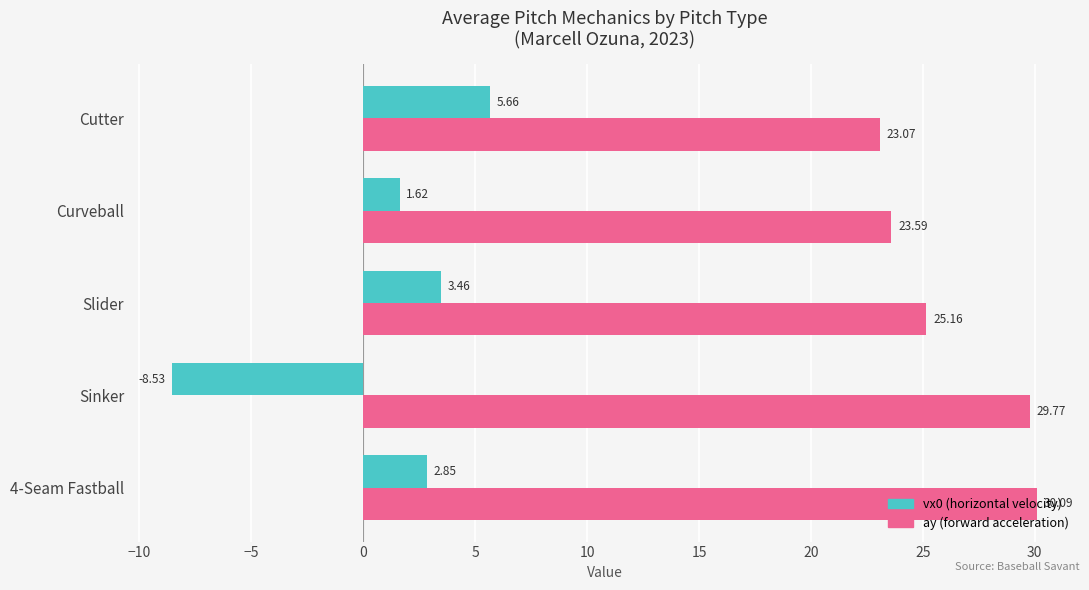

Which category has the highest value in the vx0 (horizontal velocity) series?

Cutter